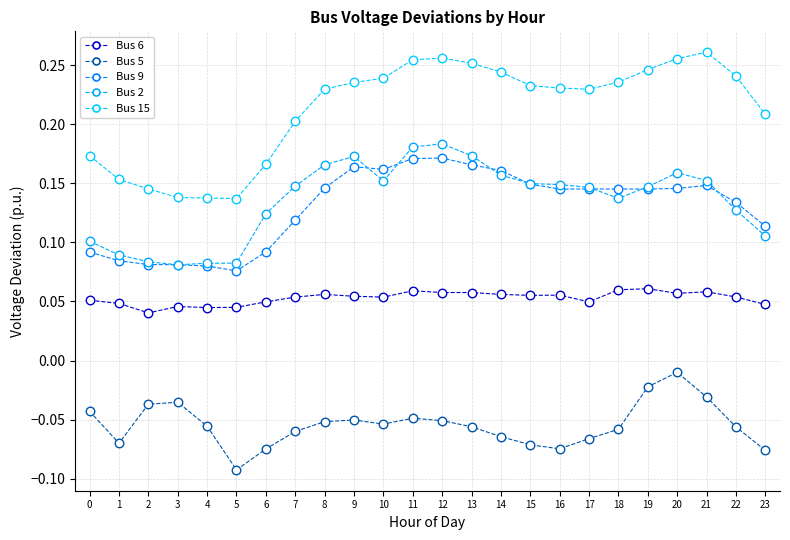

What are all the series names shown in the legend?

Bus 6, Bus 5, Bus 9, Bus 2, Bus 15